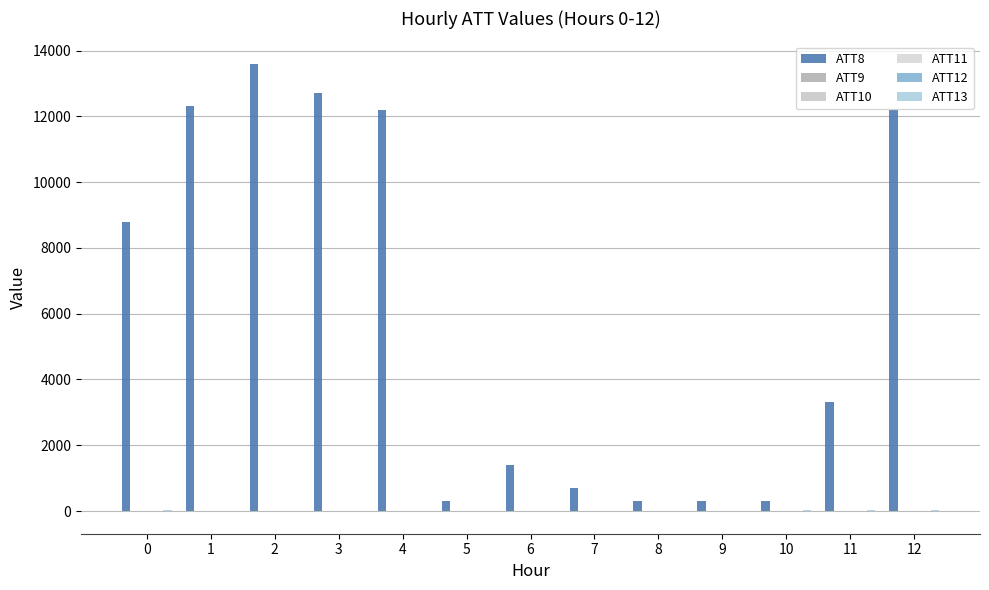

Are the bars grouped side by side (vs. stacked)?

Yes